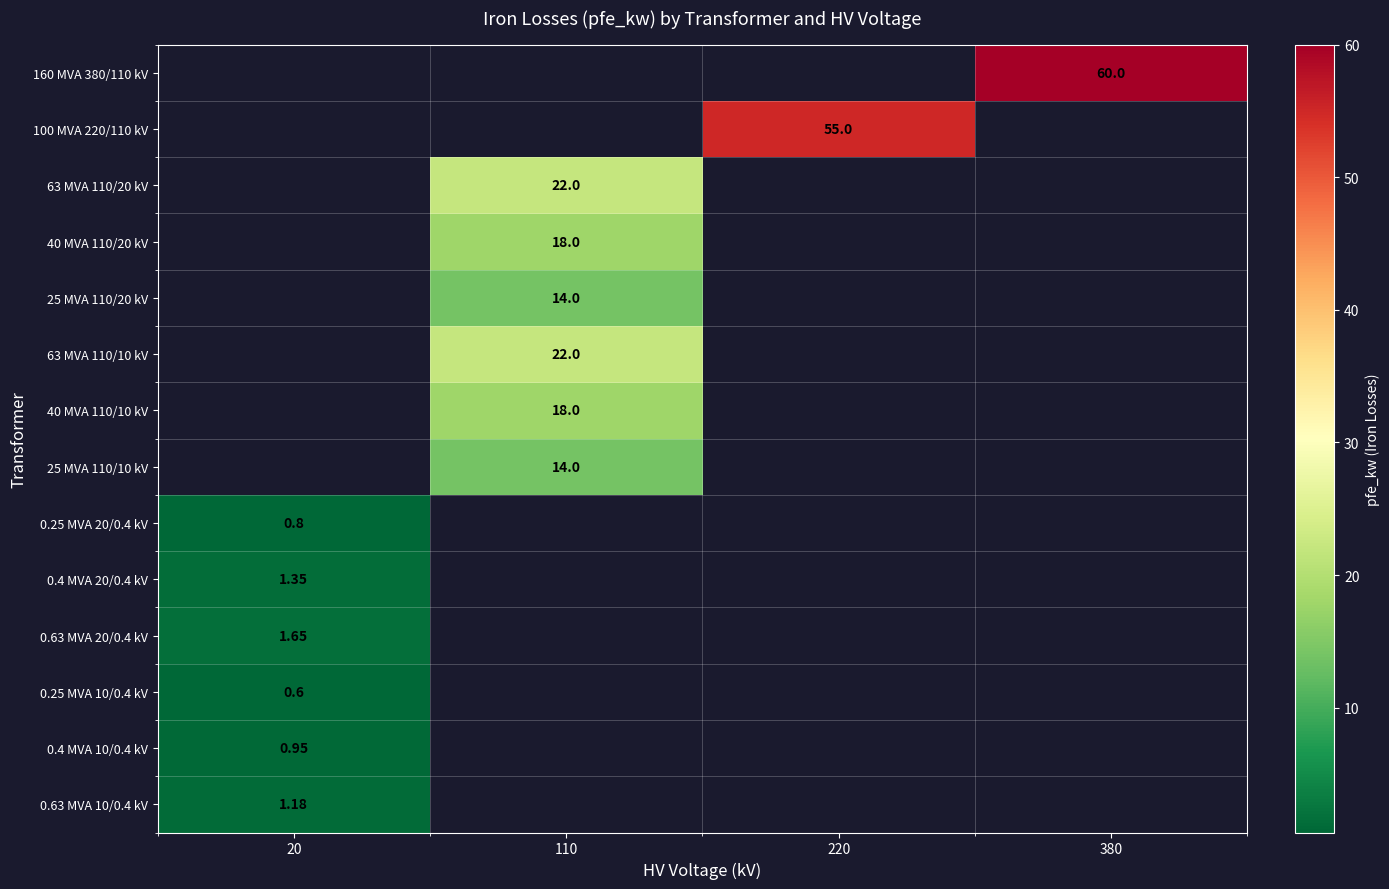

How many values in 160 MVA 380/110 kV are above zero?

1